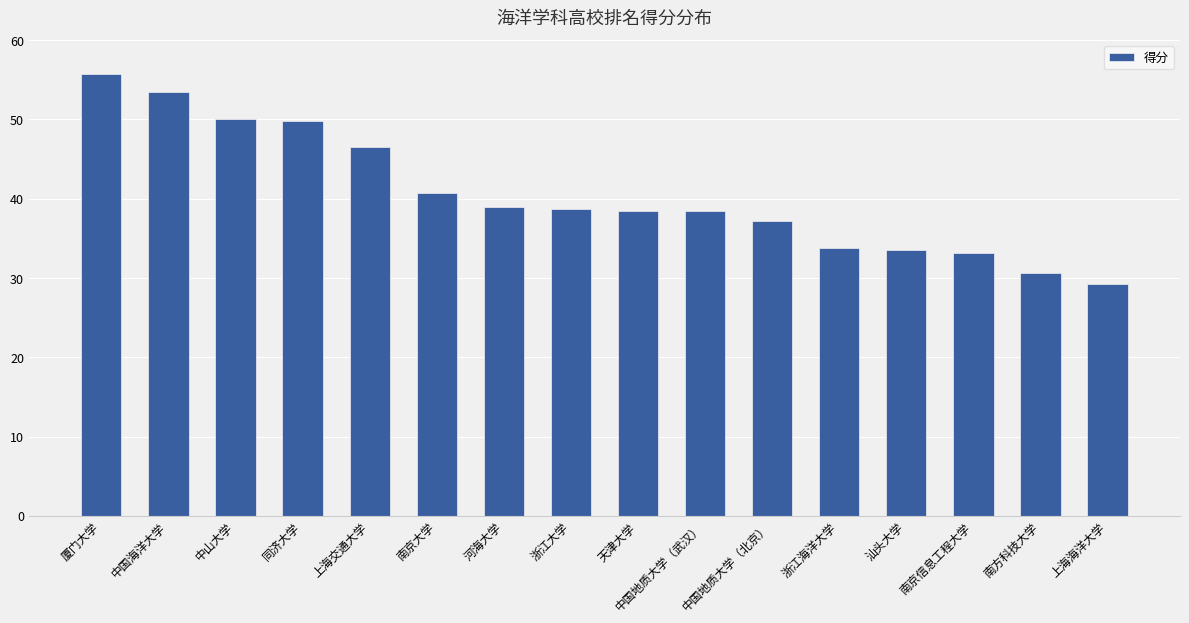

True or false: the data shows 33.5 at 汕头大学.

True